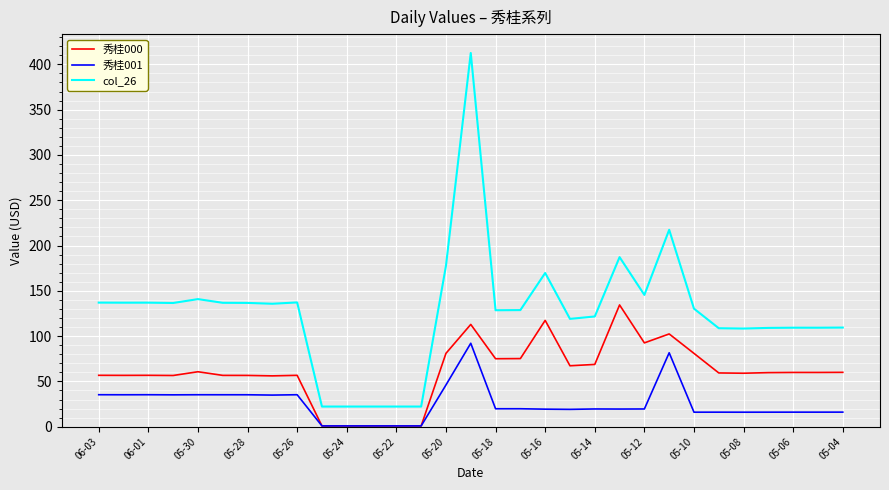

Which series has the widest spread of values?

col_26